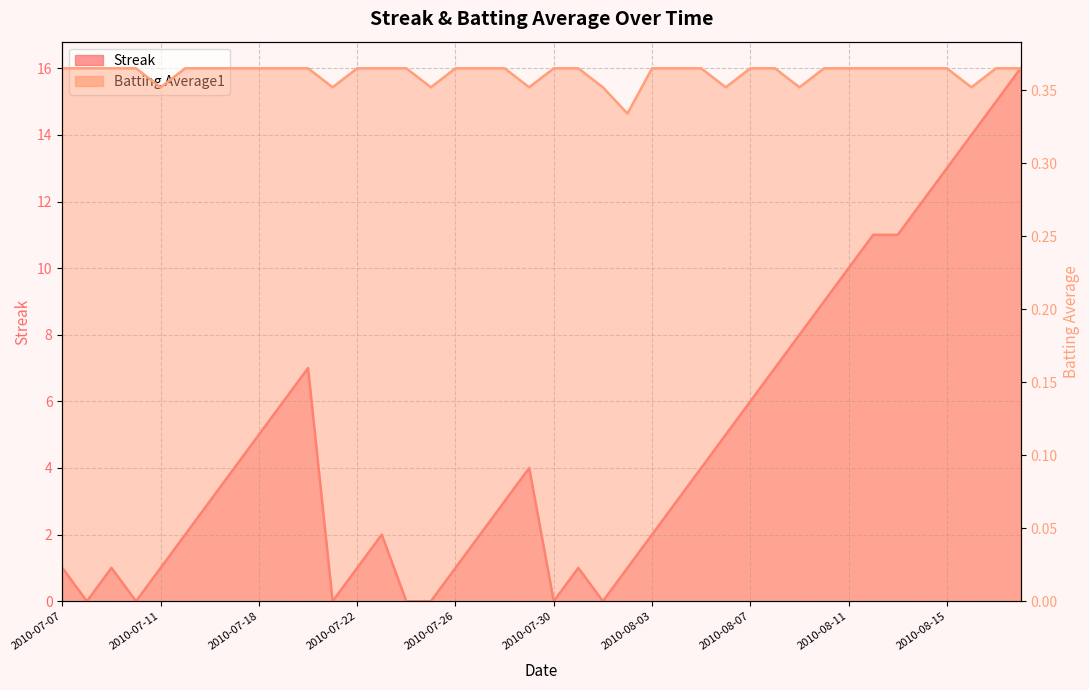

The Batting Average1 series shows 0.6 at 2010-08-07. True or false?

False